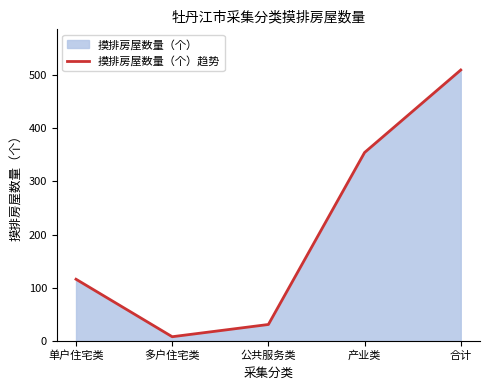

What is the sum of the values at 单户住宅类 and 多户住宅类?

124